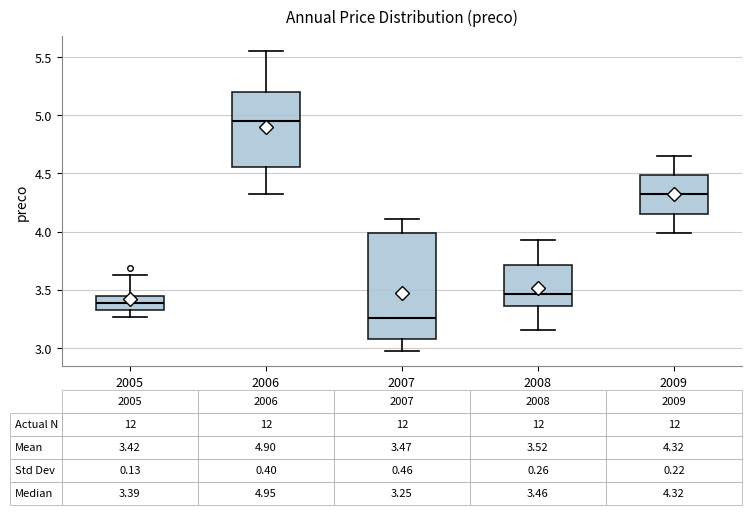

Which box's median line is the lowest?

2007